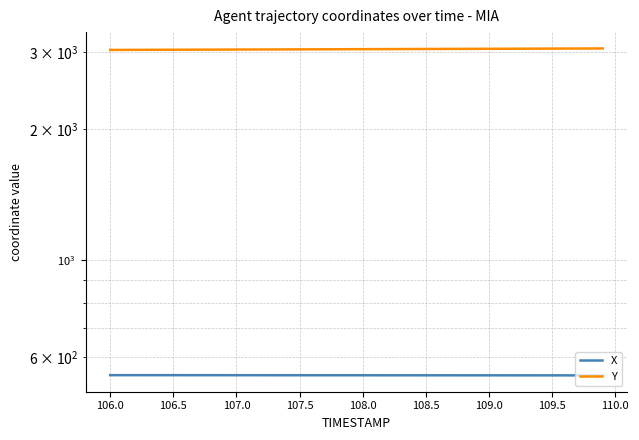

What are all the series names shown in the legend?

X, Y